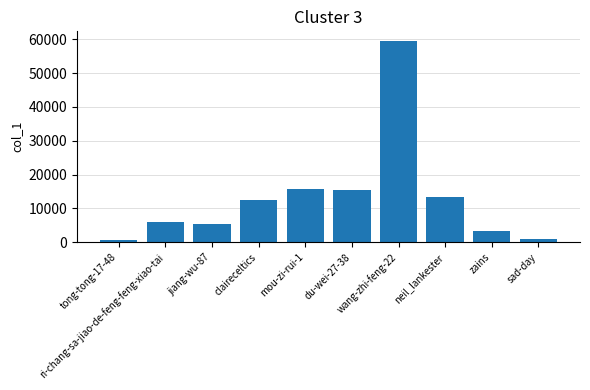

Approximately how many times larger is the value at neil_lankester compared to mou-zi-rui-1?

0.8